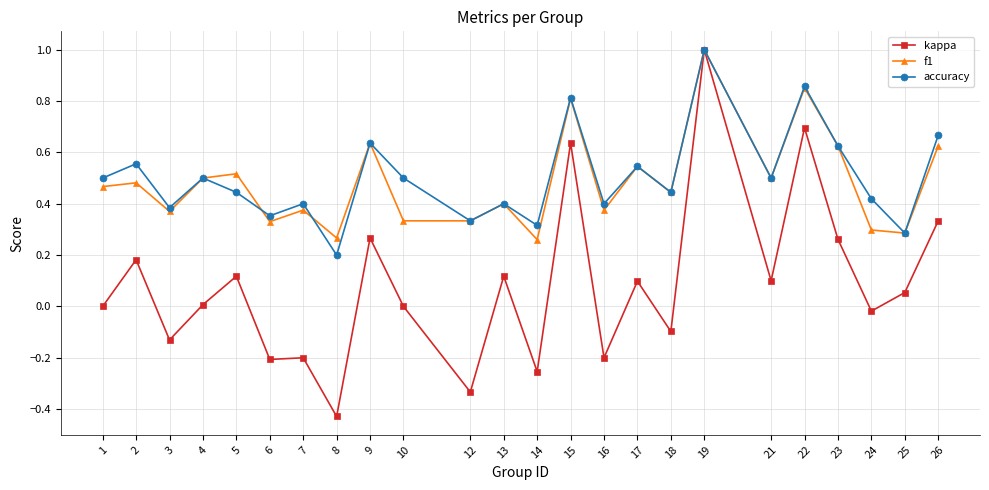

Rank the series at 26 from highest to lowest value.

accuracy, f1, kappa